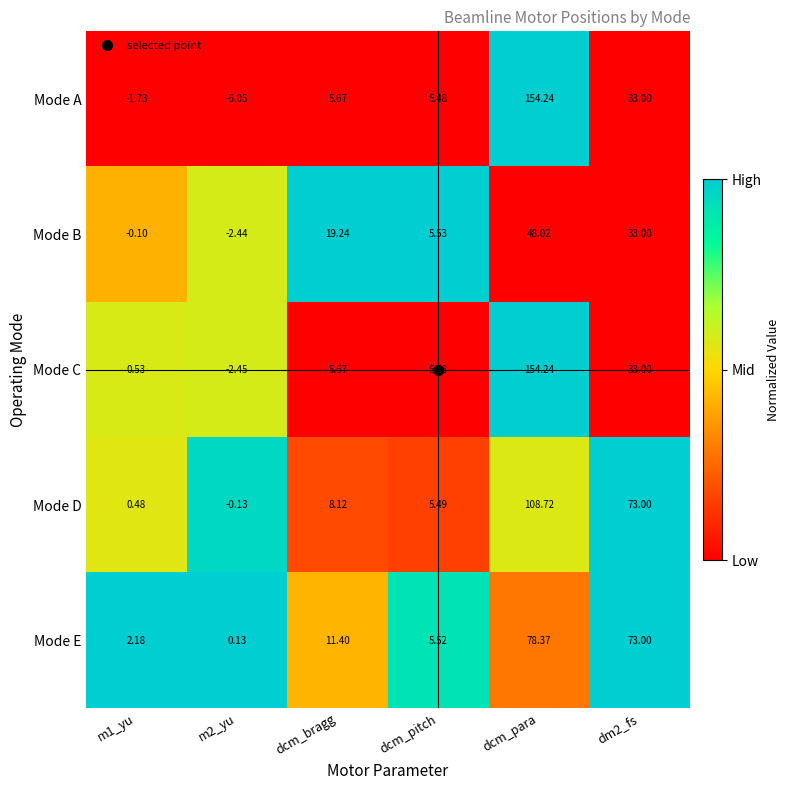

At which label does Mode A reach its peak?

dcm_para